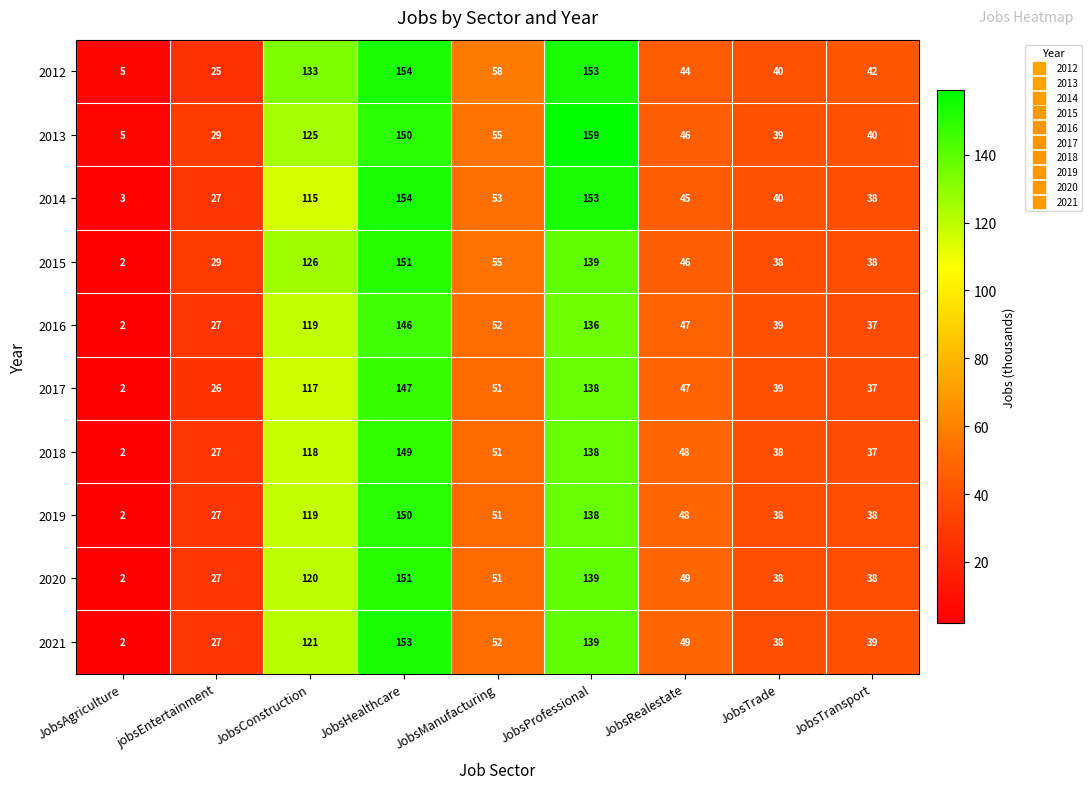

Which category has the lowest value in the 2016 series?

JobsAgriculture